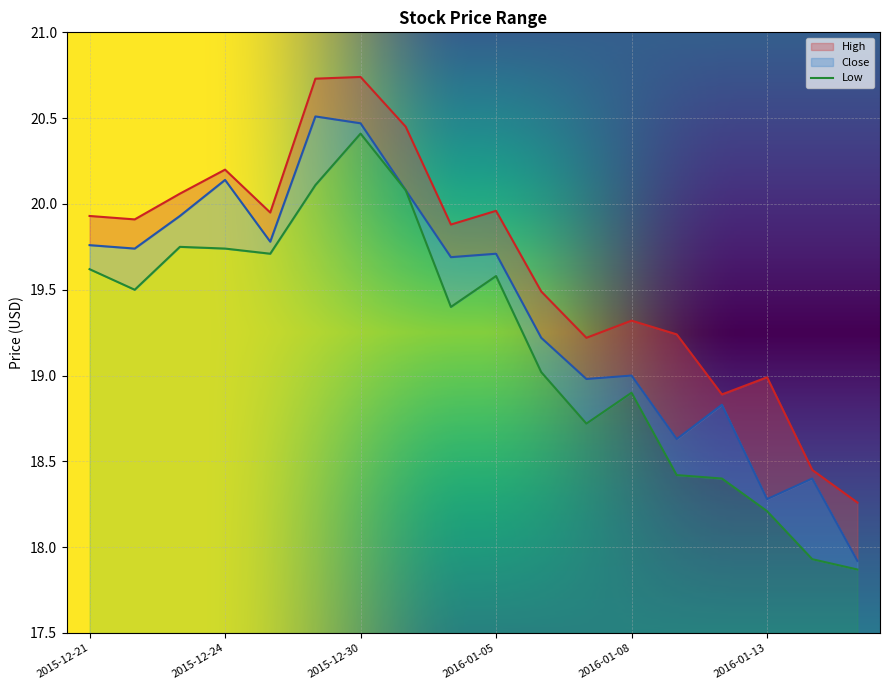

What is the average value of the Close series?

19.4